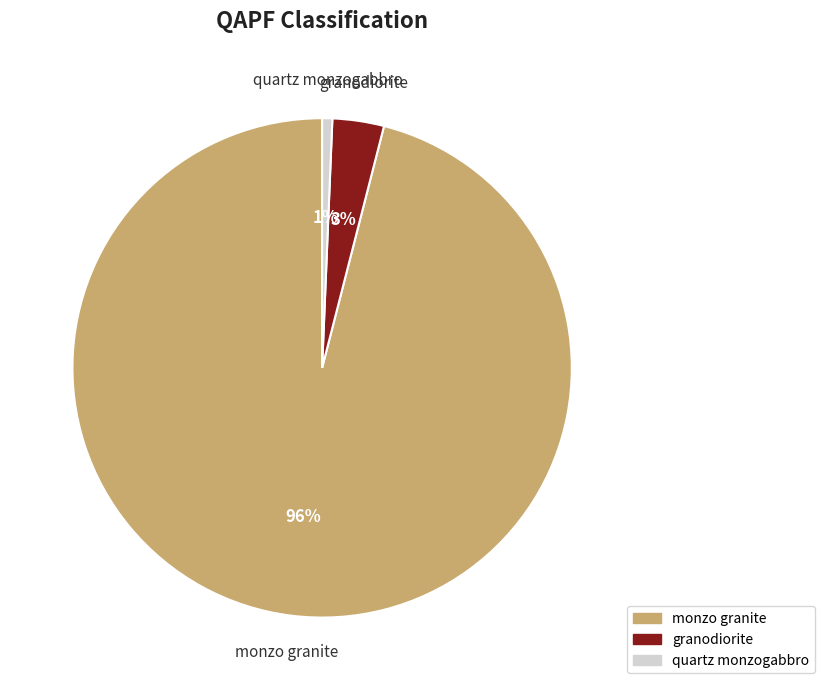

What percentage is the monzo granite slice, to the nearest percent?

96%